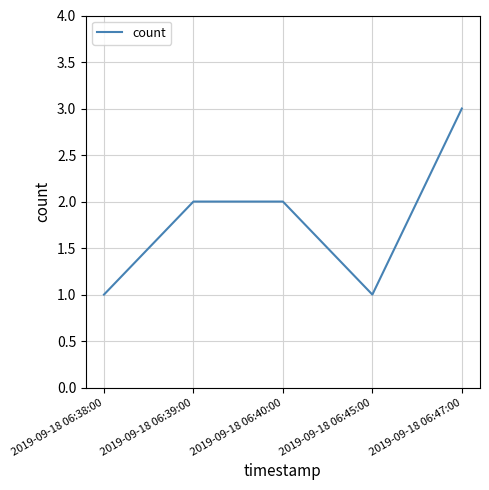

What position from the left is 2019-09-18 06:45:00?

4